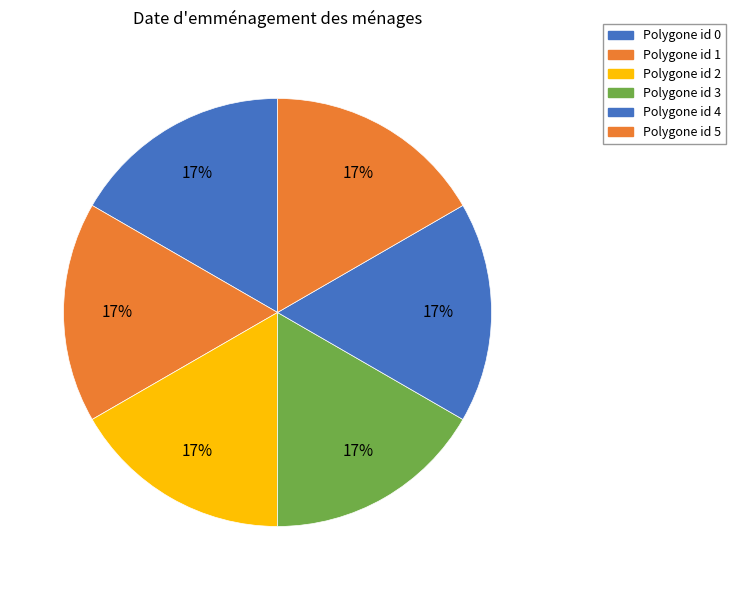

To the nearest percent, what is the difference between the largest and smallest slice percentages?

0%